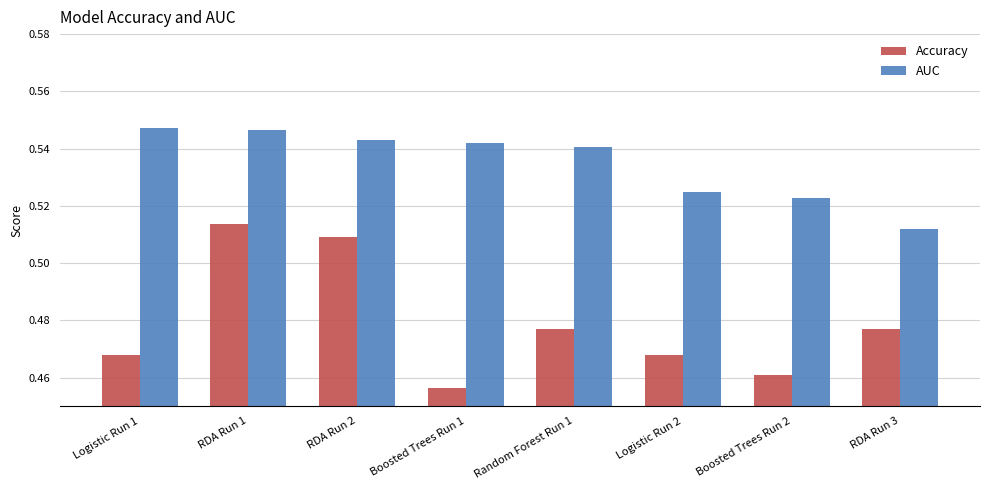

Where is Accuracy nearest to the value 0?

Boosted Trees Run 1